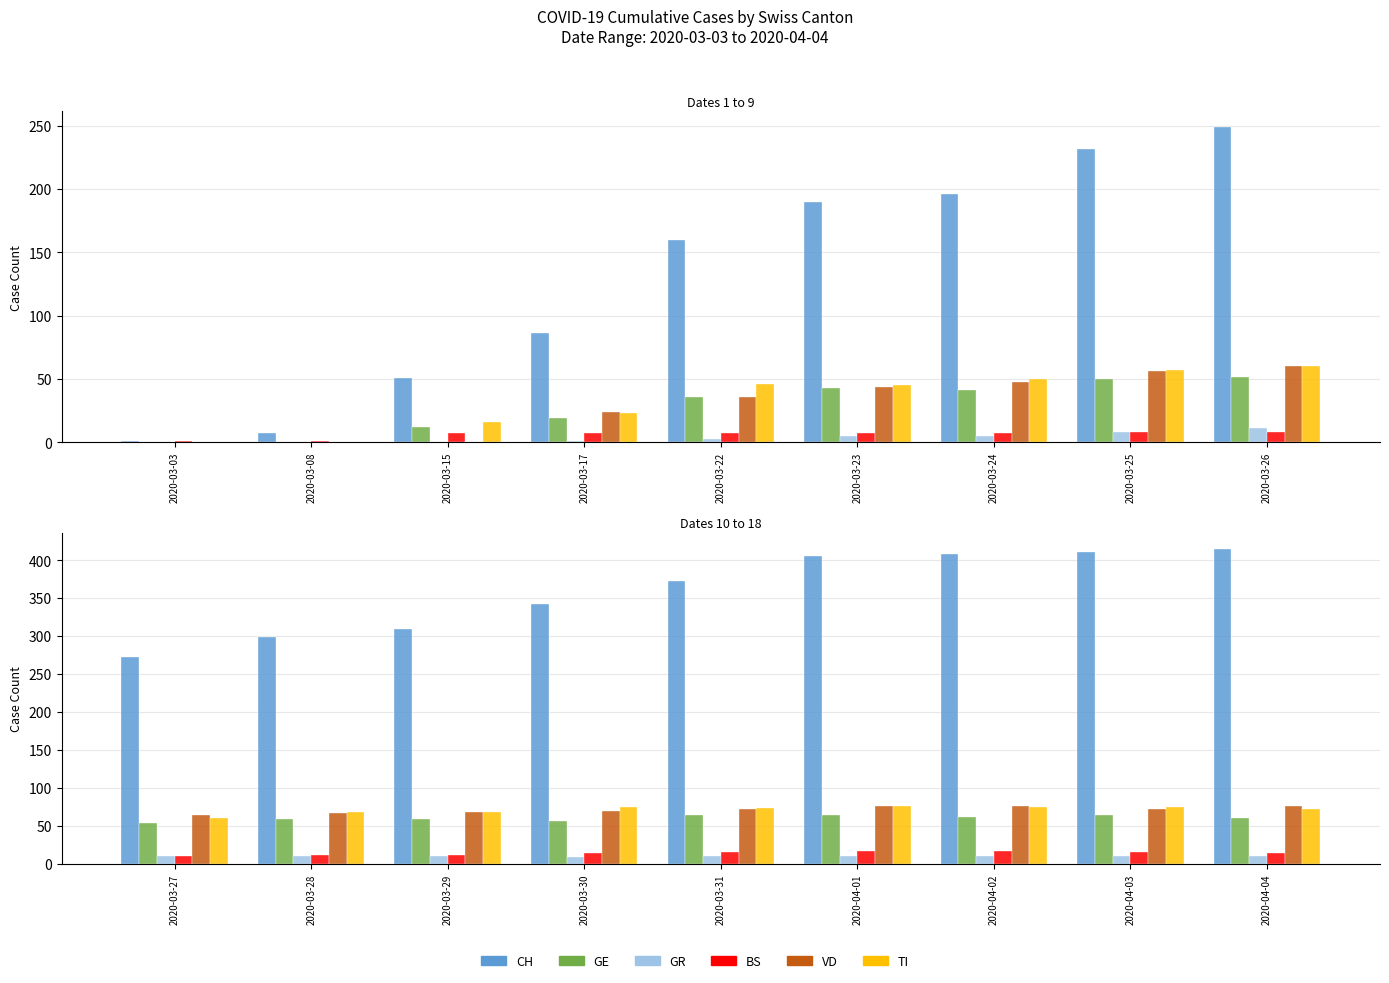

What is the value of the GE bar at the 3rd from the left?

59